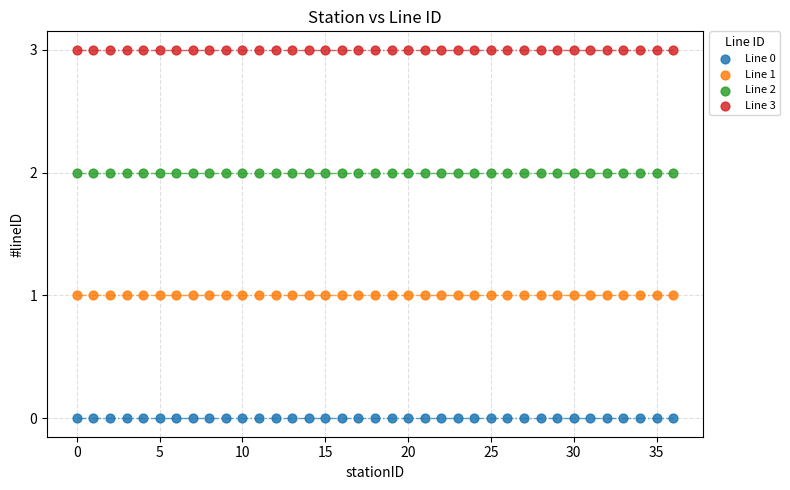

Which series reaches the maximum Y coordinate?

Line 3